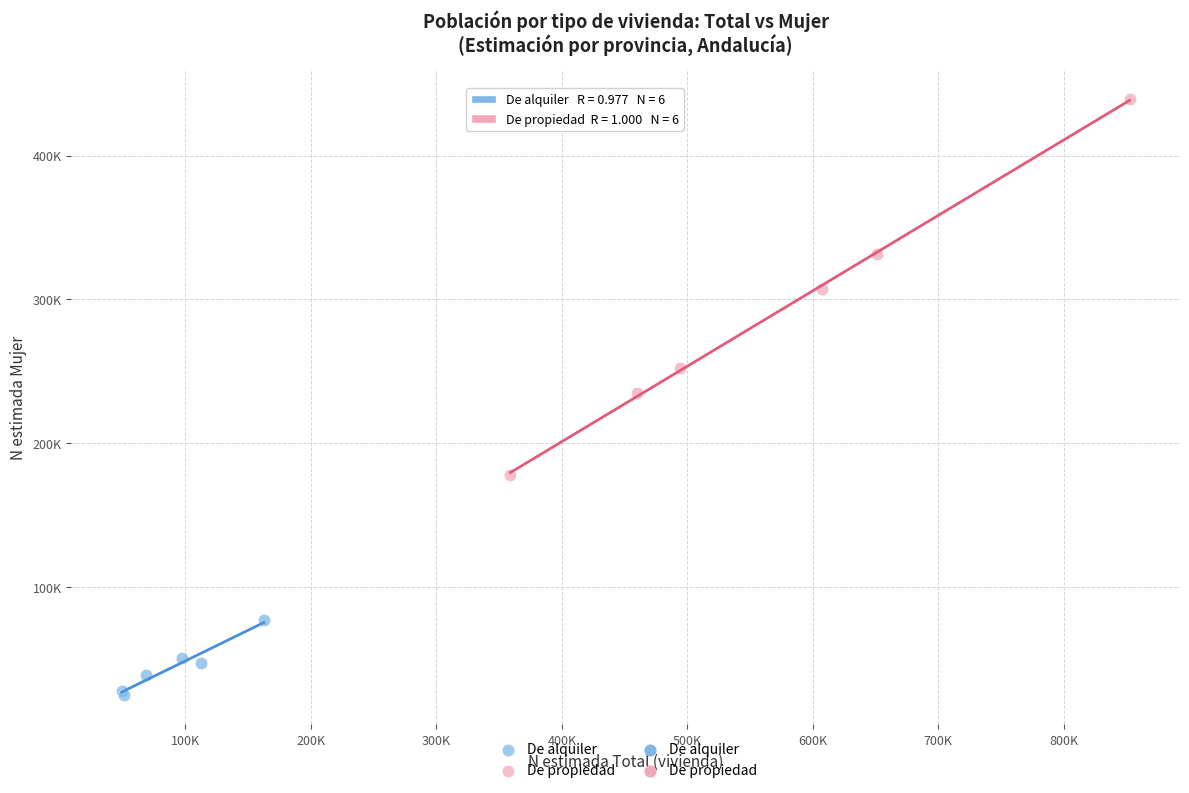

Which series contains the lowest Y value?

De alquiler